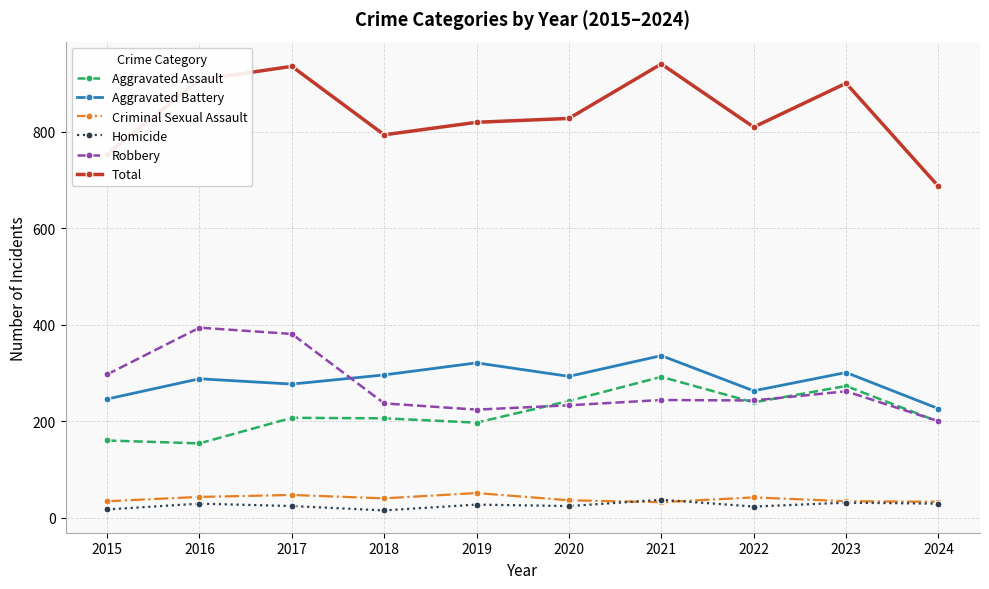

Where is the first local minimum for Total?

2018